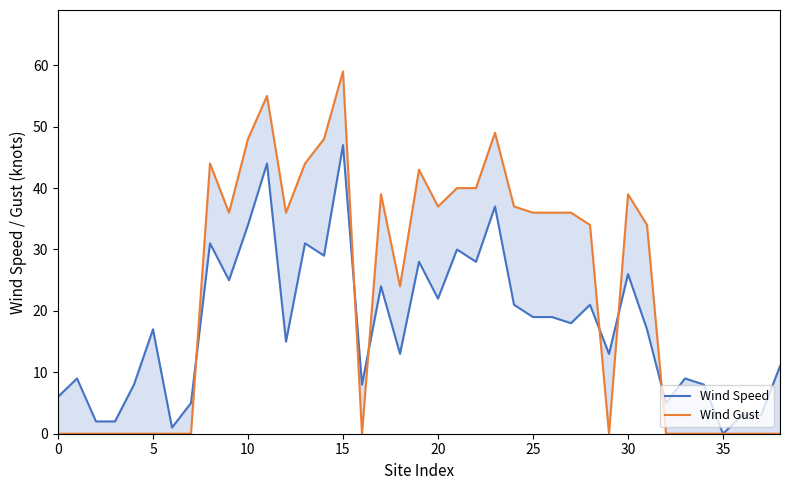

The Wind Speed series shows 44 at 11. True or false?

True